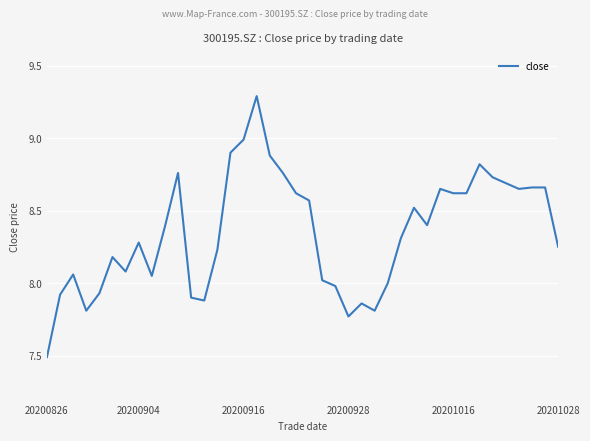

What is the maximum value shown in the chart?

9.3